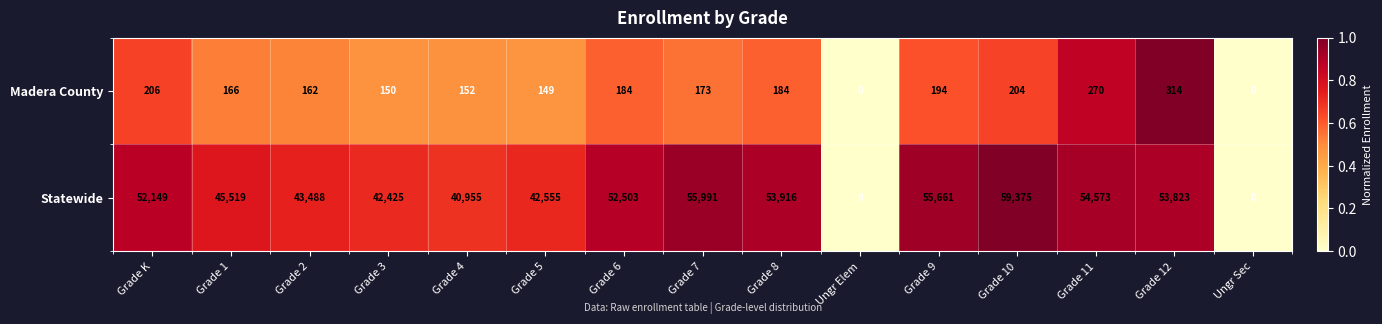

Between Grade 1 and Grade 12, which series saw the biggest shift?

Statewide